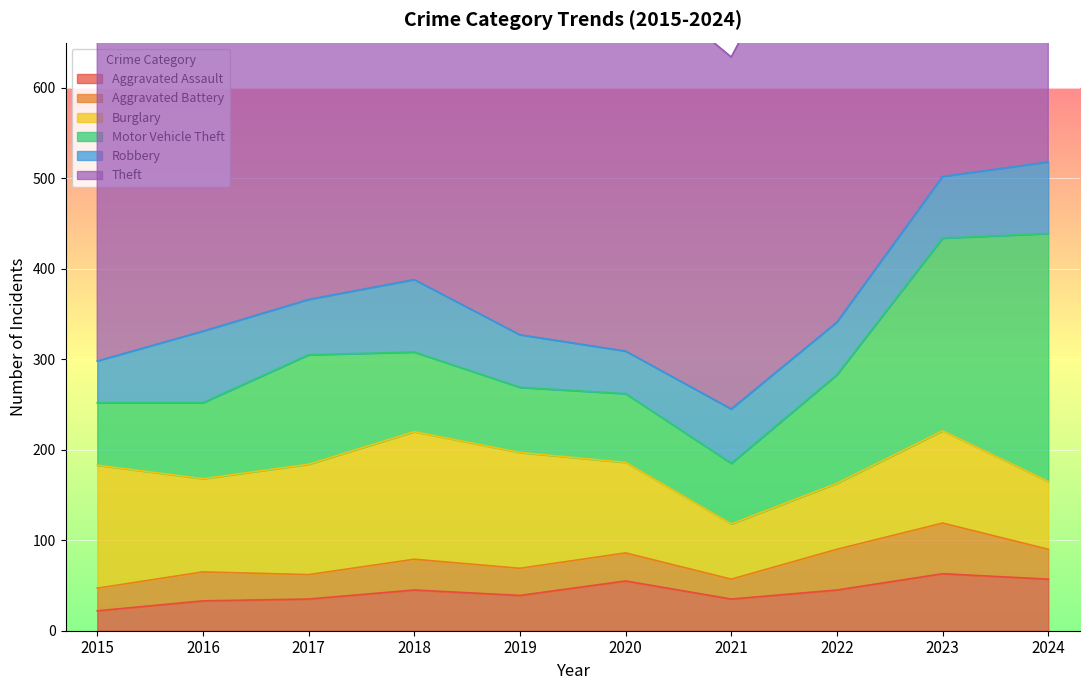

True or false: Aggravated Battery and Theft cross at least once.

False